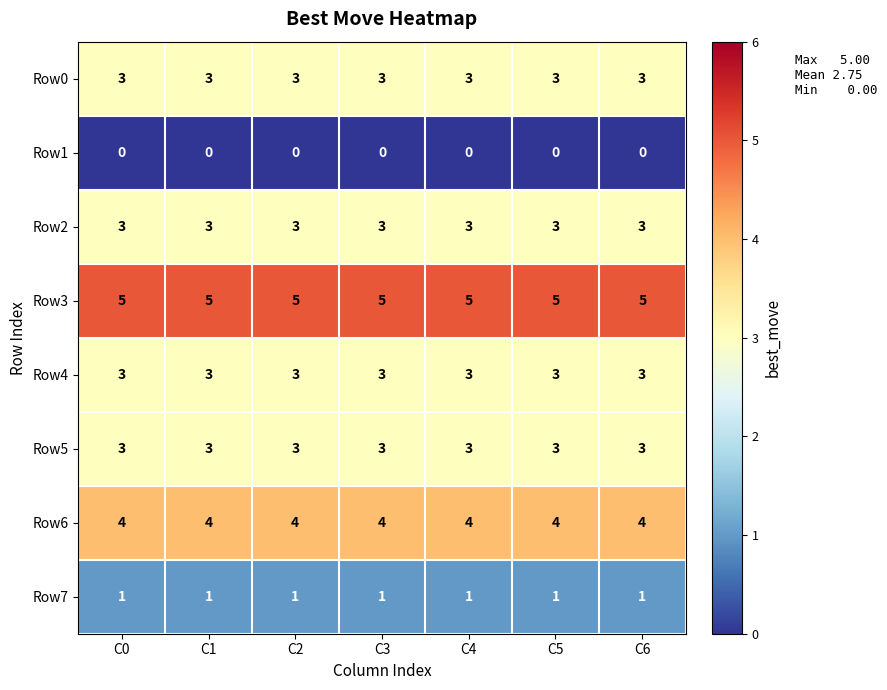

Is the value of Row6 at C3 greater than the value of Row1 at C5?

Yes